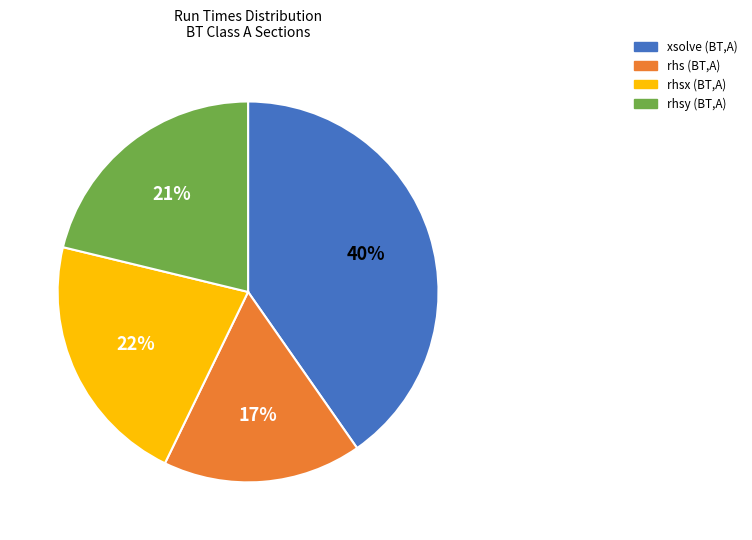

To the nearest percent, what is the difference between the largest and smallest slice percentages?

23%